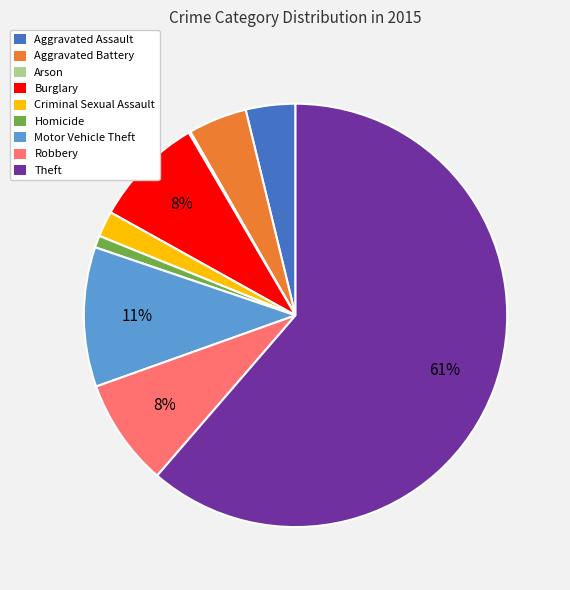

Between Criminal Sexual Assault and Motor Vehicle Theft, which is larger?

Motor Vehicle Theft